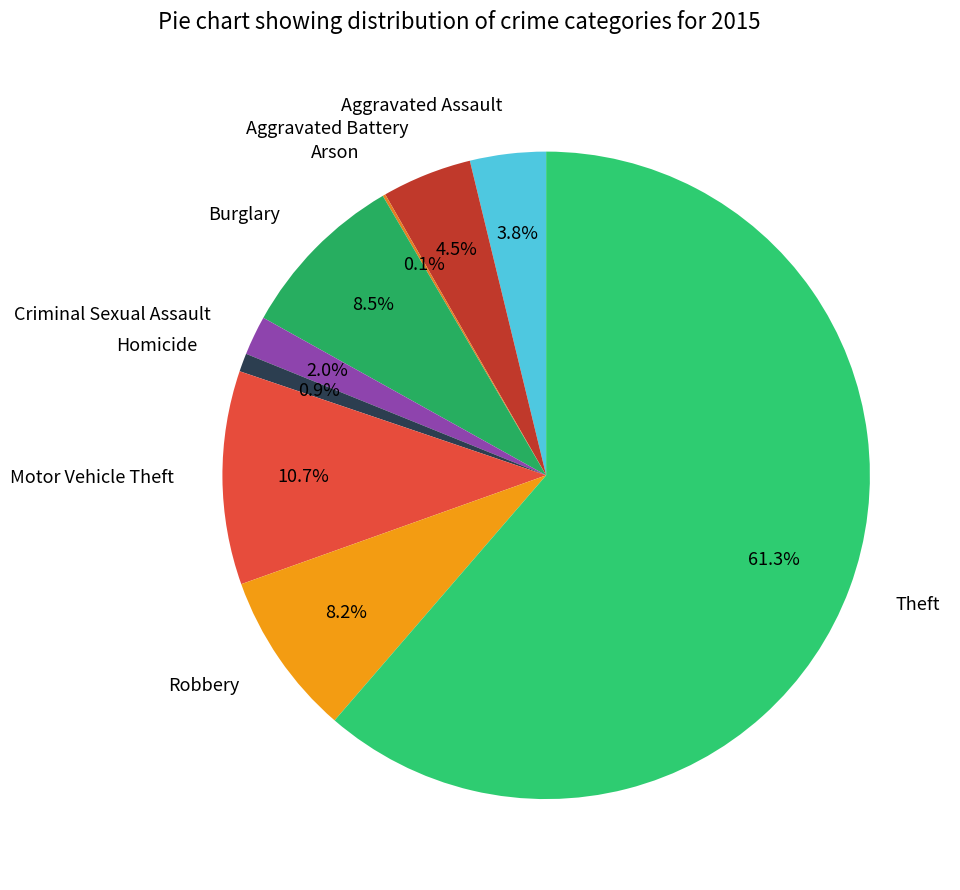

Is Theft the majority of the pie?

Yes